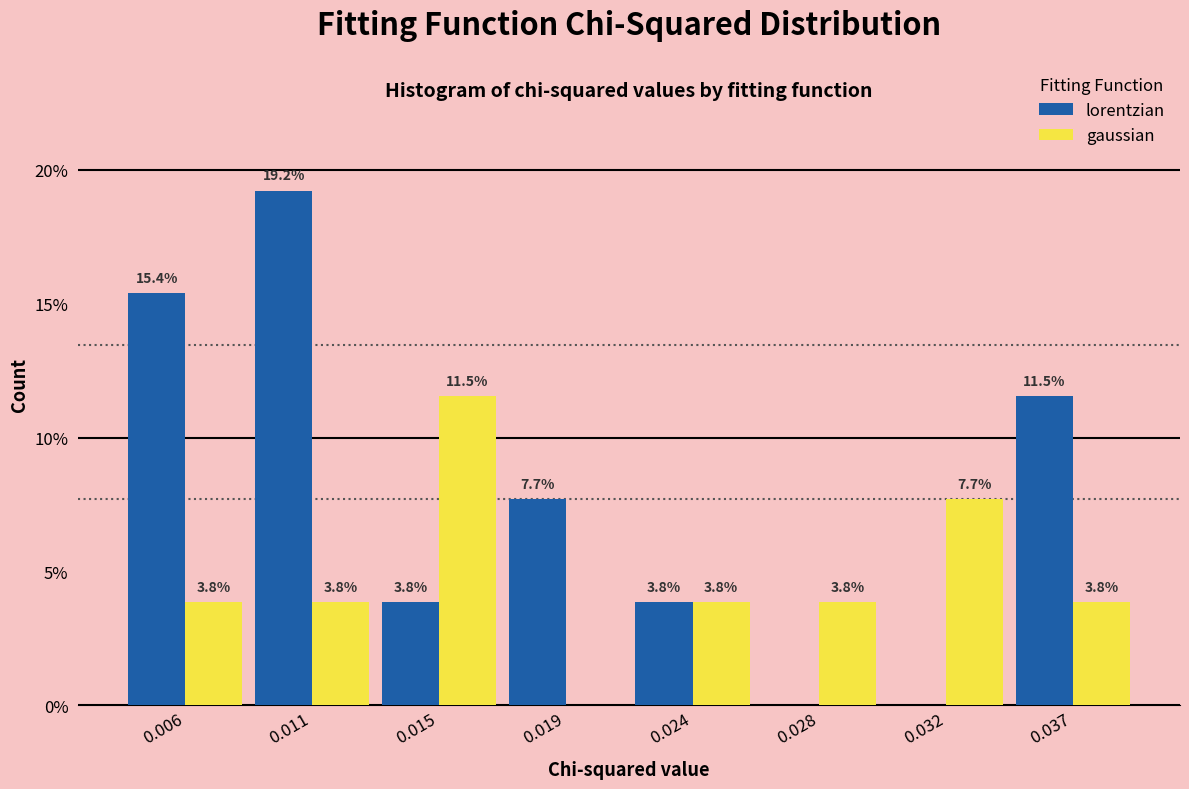

Reading left to right, what are all the values shown in this chart?

lorentzian: 0.006=15.4	0.011=19.2	0.015=3.8	0.019=7.7	0.024=3.8	0.028=0.0	0.032=0.0	0.037=11.5
gaussian: 0.006=3.8	0.011=3.8	0.015=11.5	0.019=0.0	0.024=3.8	0.028=3.8	0.032=7.7	0.037=3.8